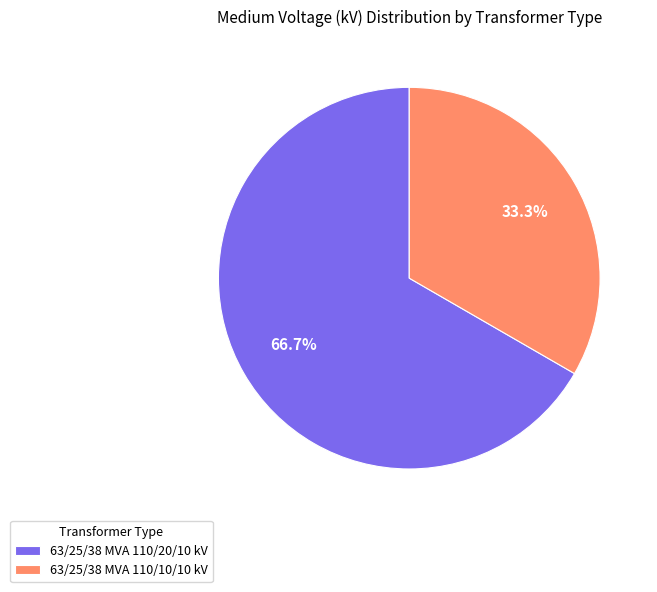

Approximately how many times larger is the value at 63/25/38 MVA 110/10/10 kV compared to 63/25/38 MVA 110/20/10 kV?

0.5